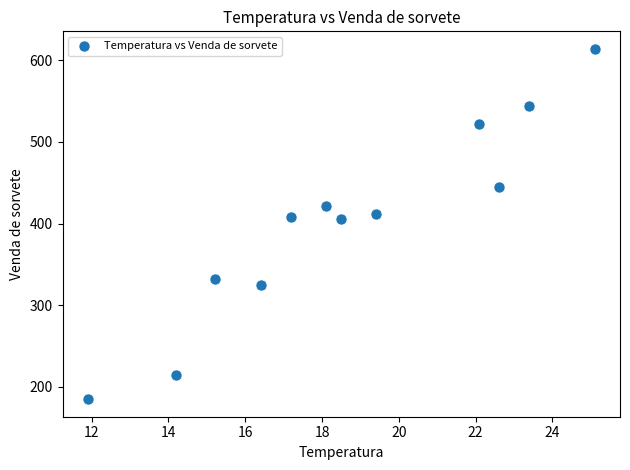

What is the range of Y values (max minus min)?

429